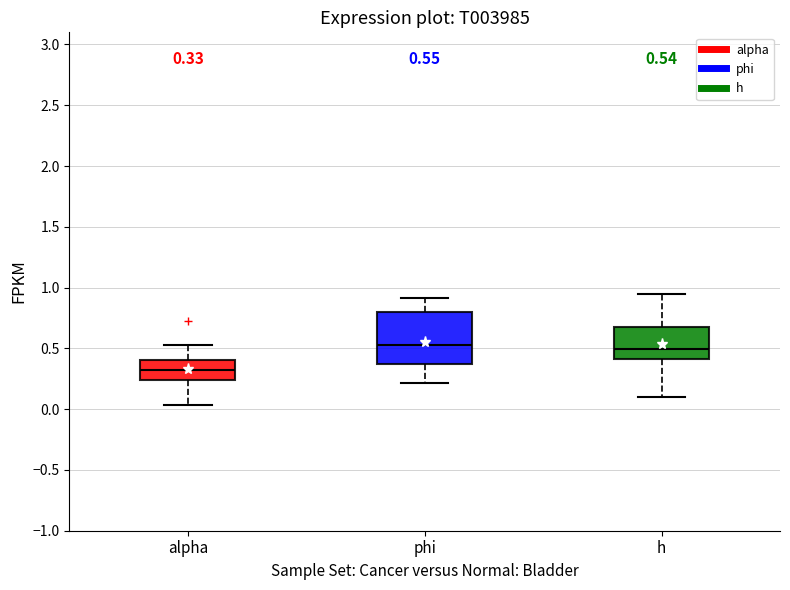

Which box's median line is the lowest?

alpha